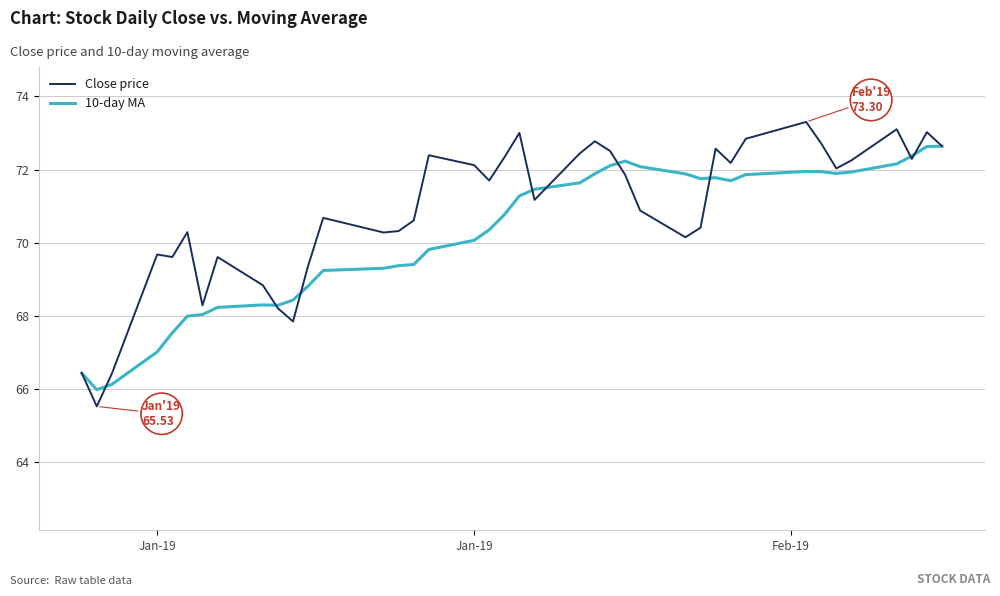

Rank the series by their average value, from highest to lowest.

Close price, 10-day MA